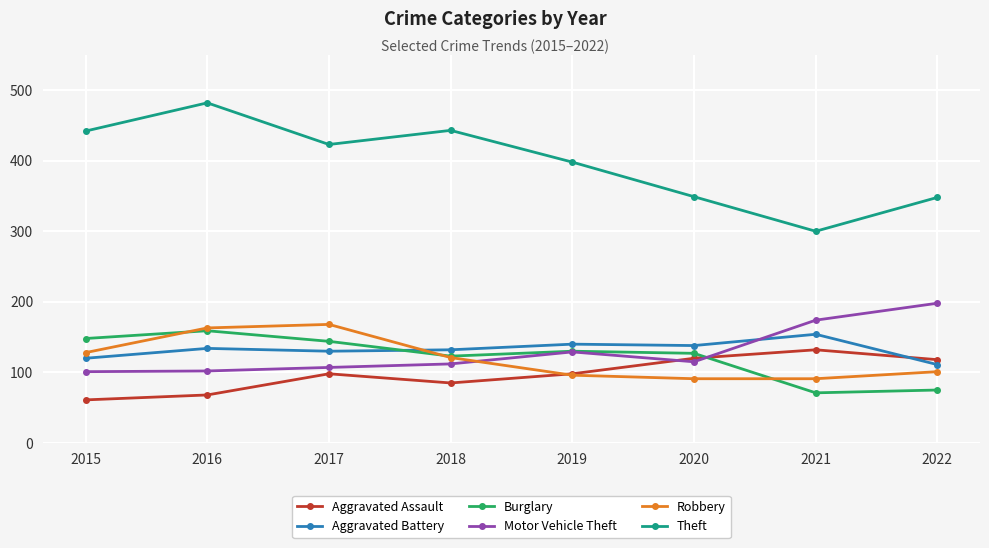

What is the difference between the highest and lowest values at 2019?

302